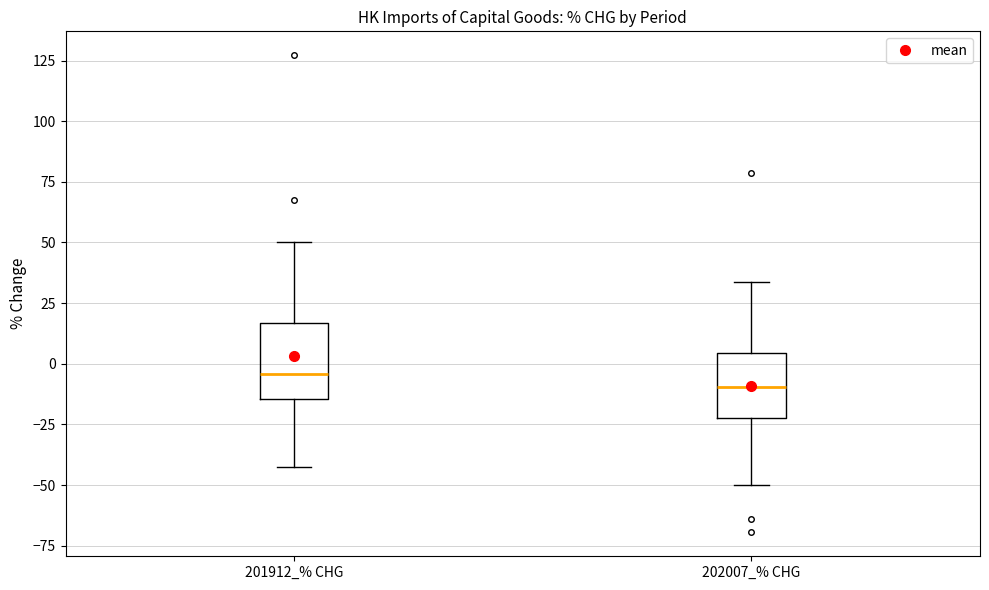

Reading left to right, read every box against the y-axis: the position of its median line, the range the box covers, and the ends of its whiskers. The values are not printed on the chart, so give them approximately, as read against the axis.

201912_% CHG: median -5, box -15 to 15, whiskers -45 to 50
202007_% CHG: median -10, box -25 to 5, whiskers -50 to 35